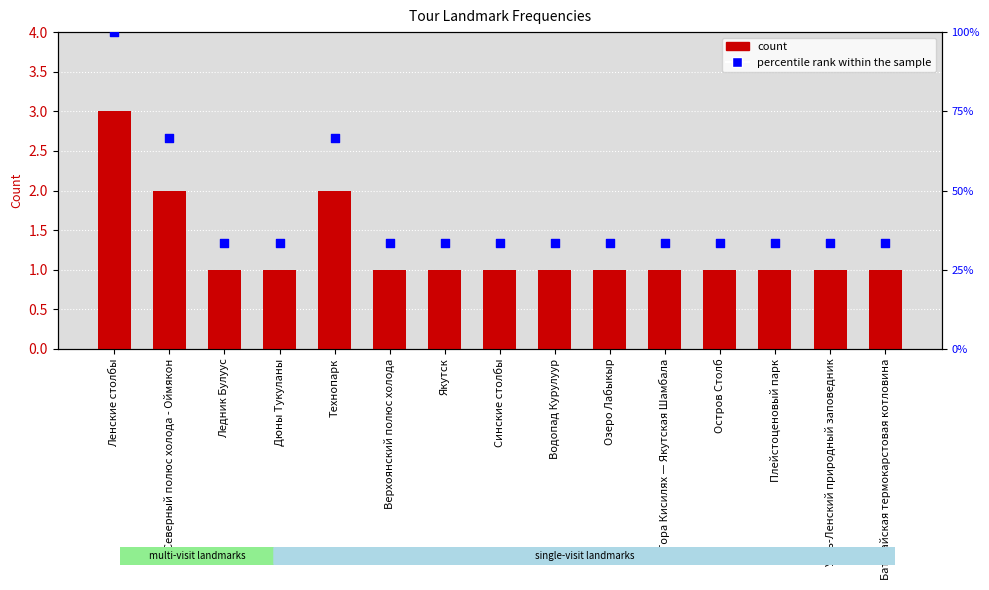

At which category is the sum across all series the highest?

Ленские столбы